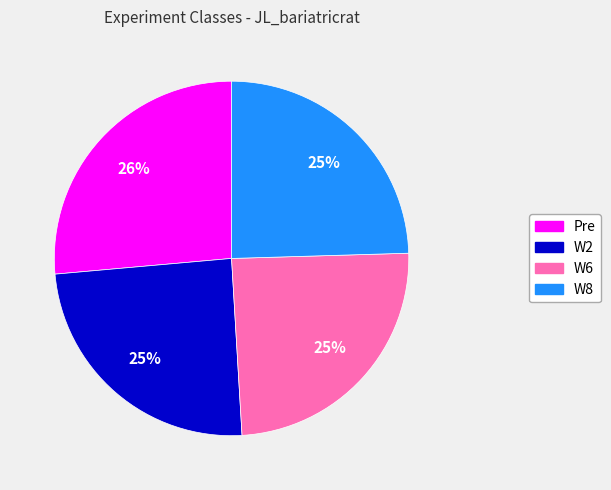

Approximately how many times larger is the value at W2 compared to W8?

1.0